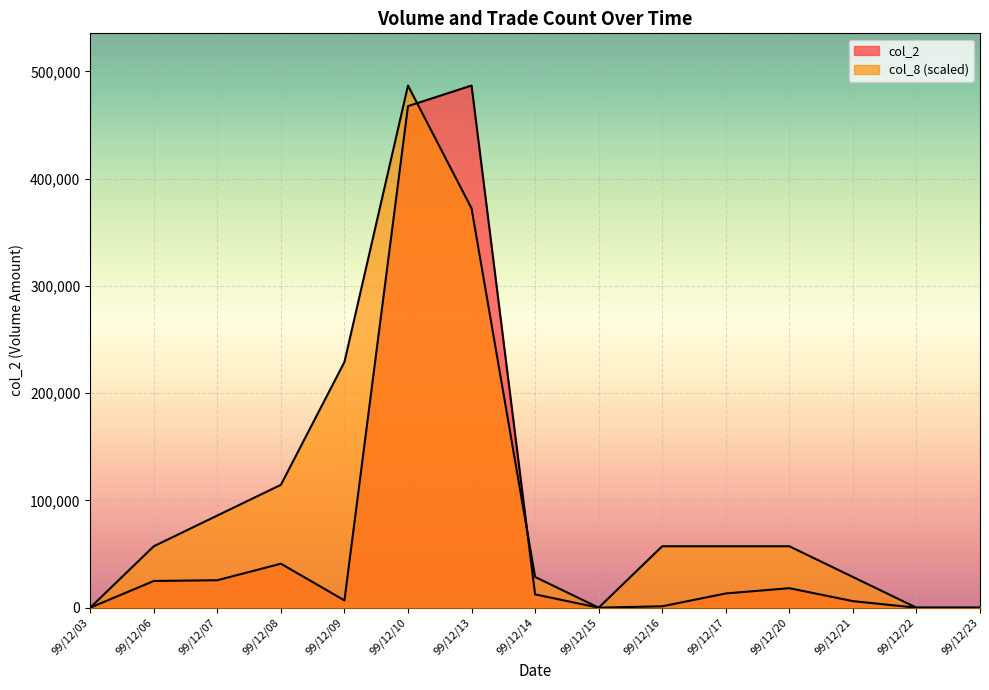

How many data points in col_2 are above 12400?

7